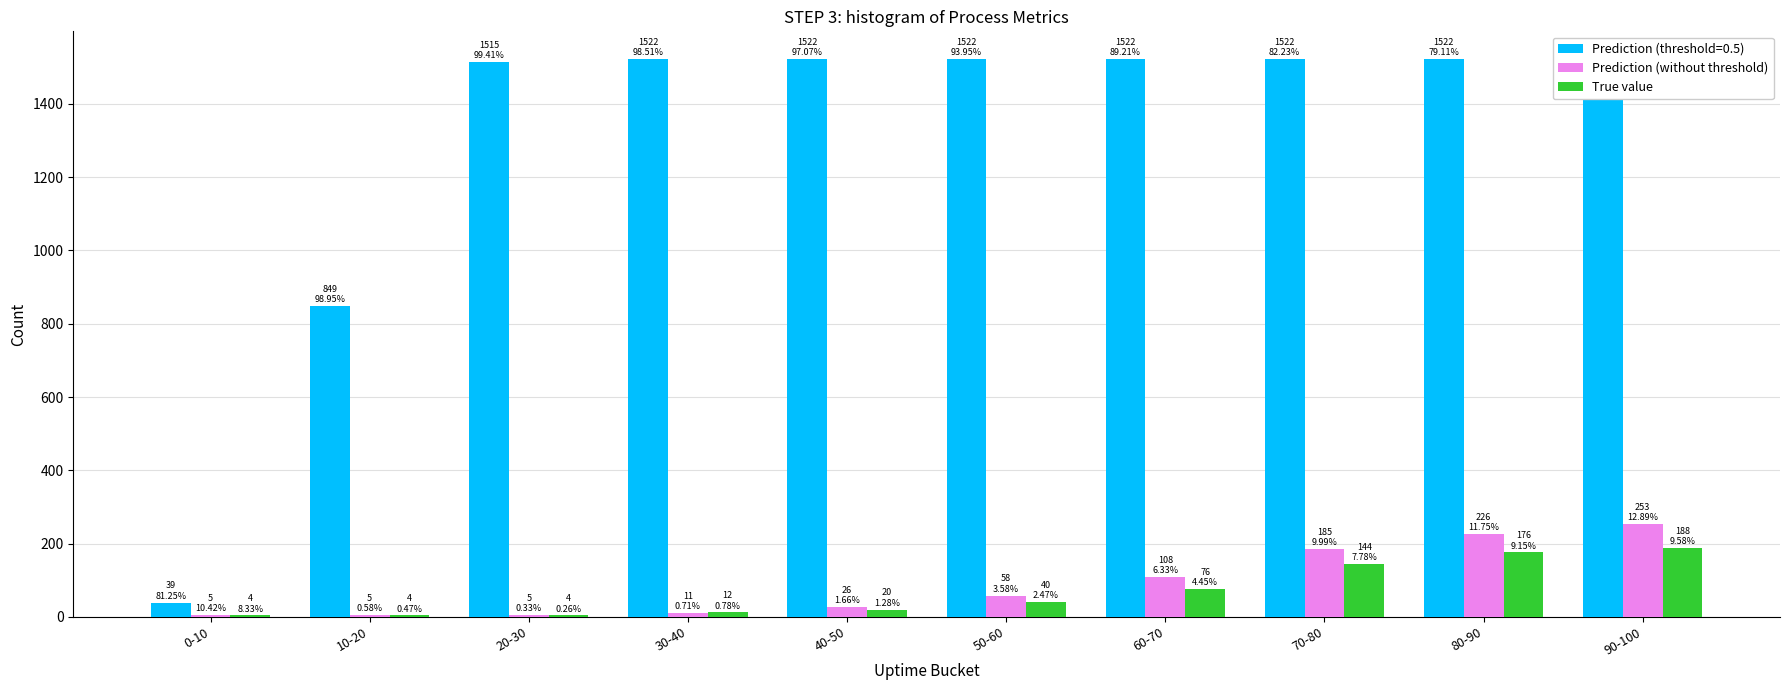

What is the label of the 6th bar from the right?

40-50